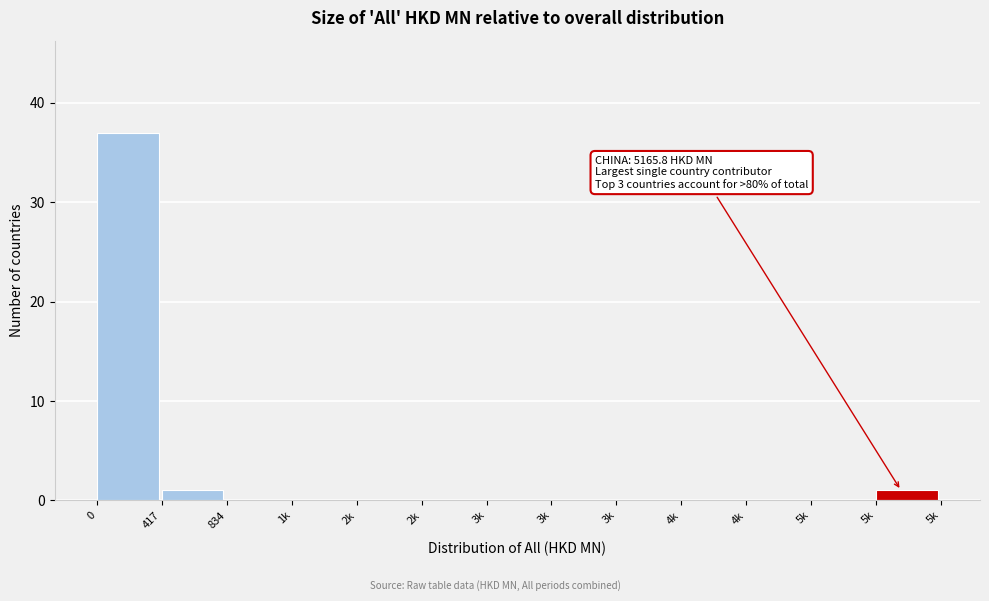

How many categories are shown in the chart?

13